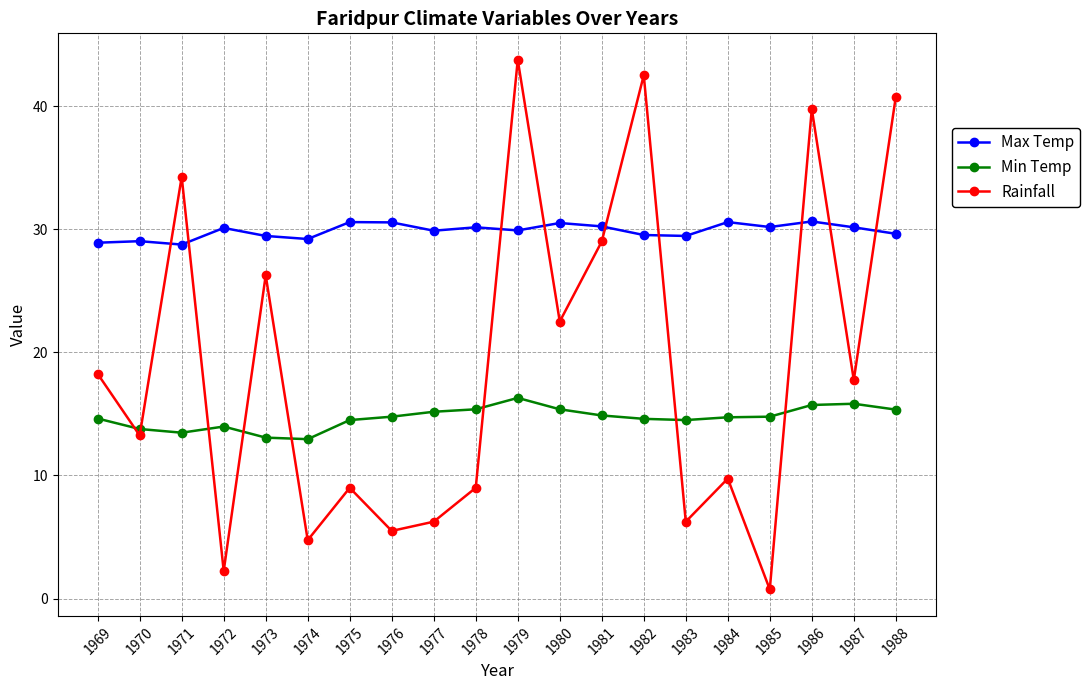

In Rainfall, how many points are higher than both neighbors (excluding endpoints)?

7